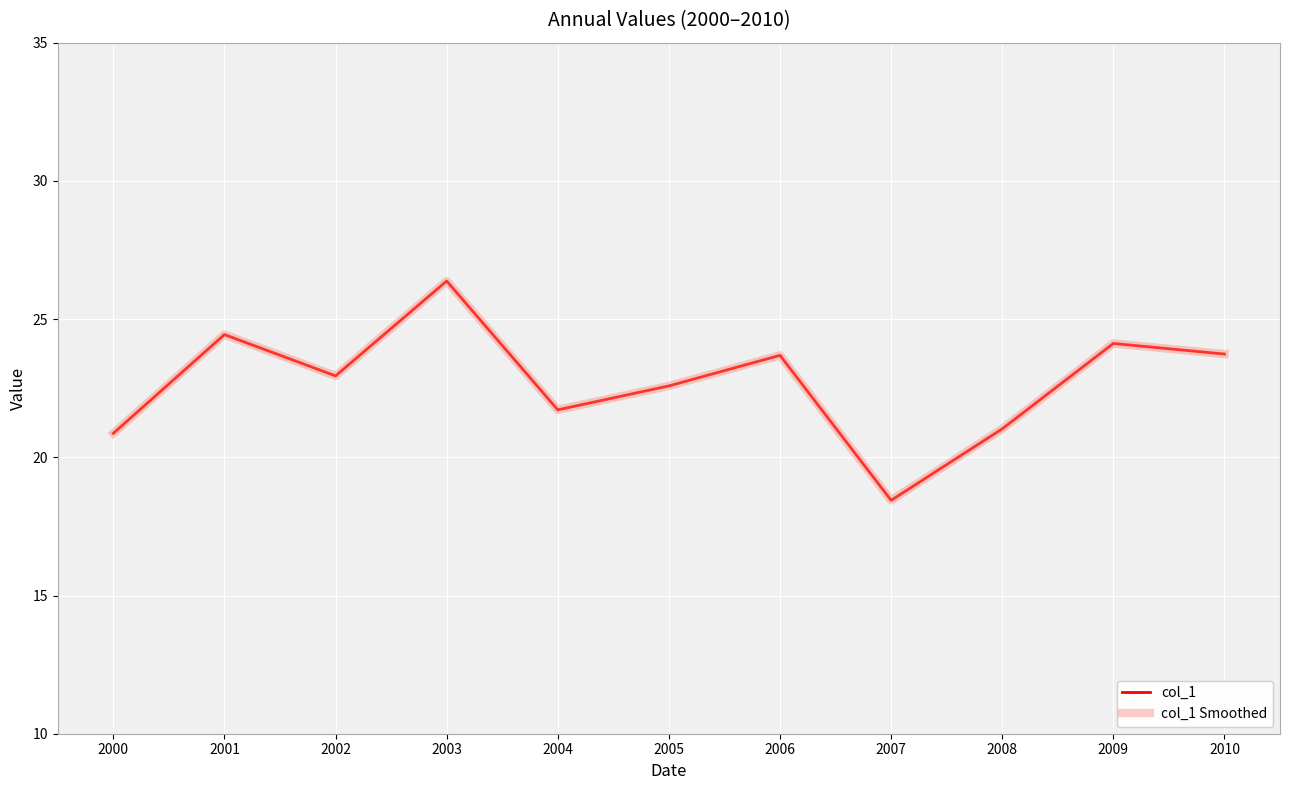

Is this an area chart (filled region under the line)?

No